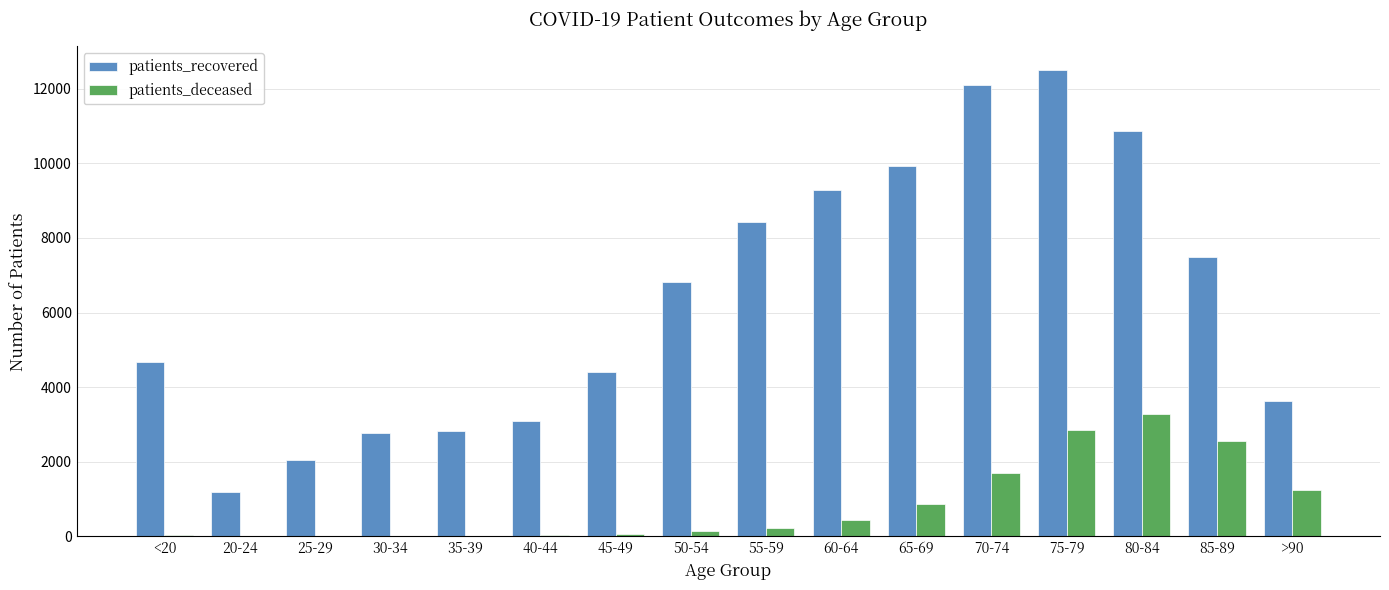

What is the maximum value shown in the chart?

12511